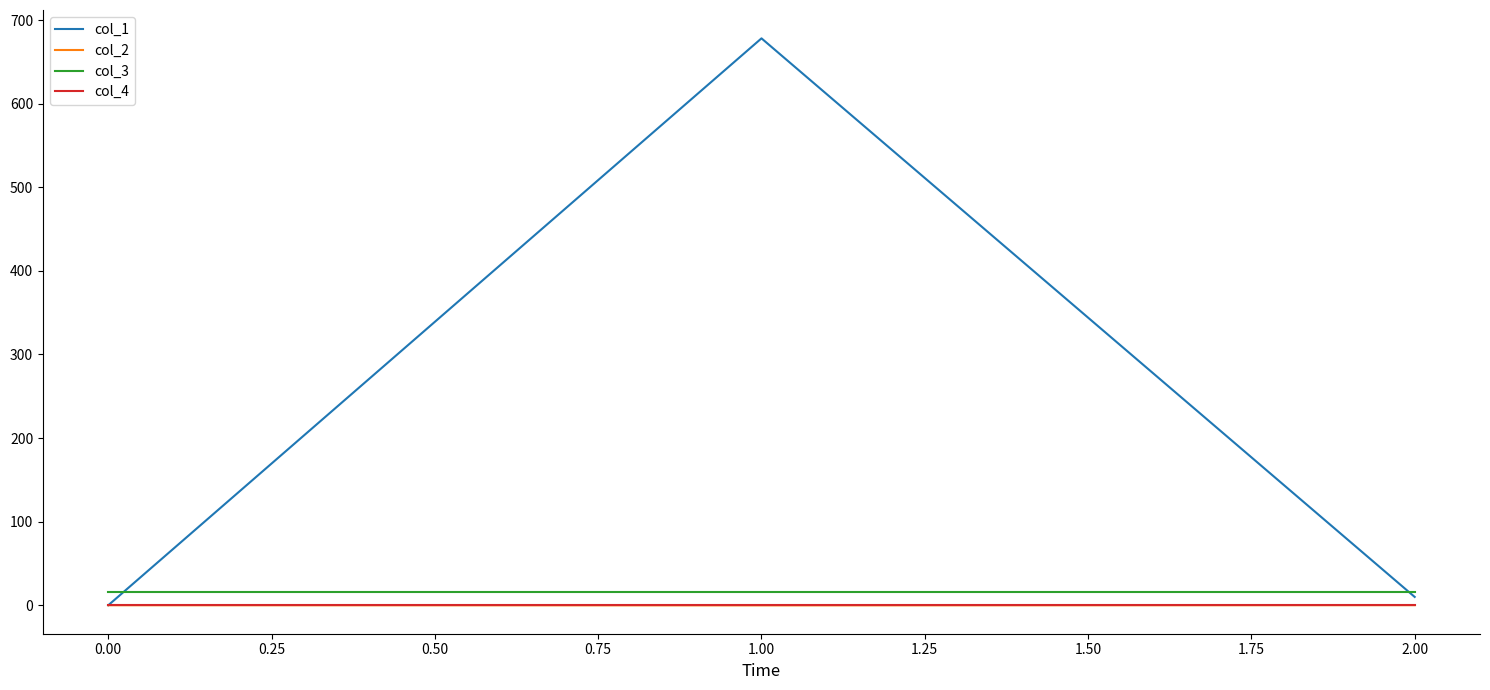

Does the chart display data point markers on the line(s)?

No